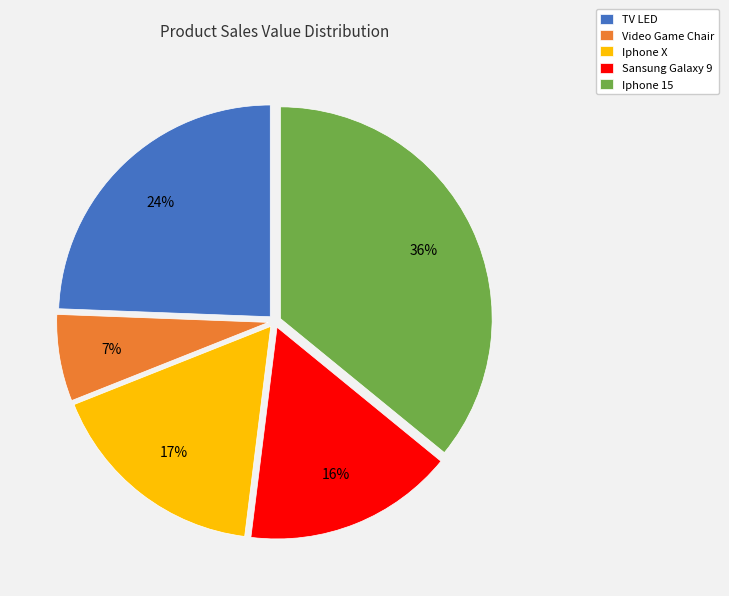

Between Sansung Galaxy 9 and TV LED, which is larger?

TV LED